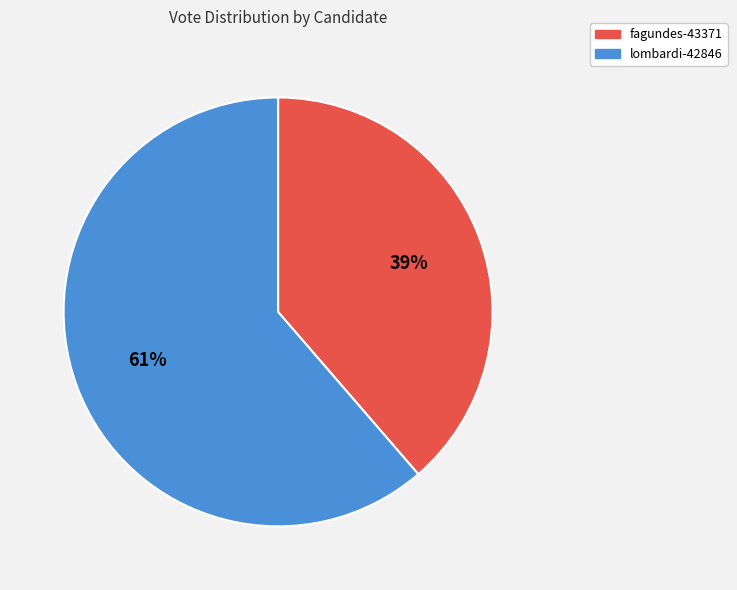

Combined, do fagundes-43371 and lombardi-42846 account for over 50%?

Yes